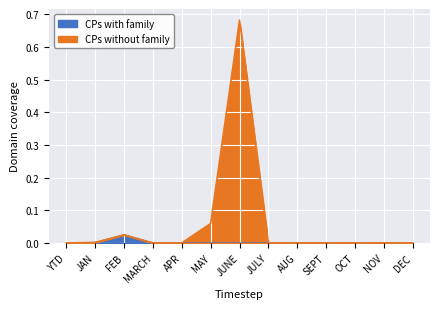

What are all the series names shown in the legend?

CPs with family, CPs without family